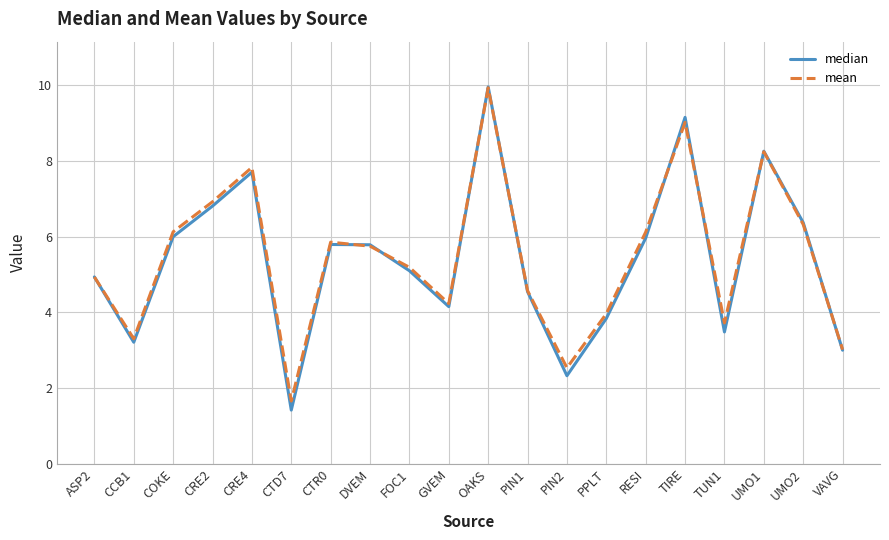

How many lines are shown in the chart?

2